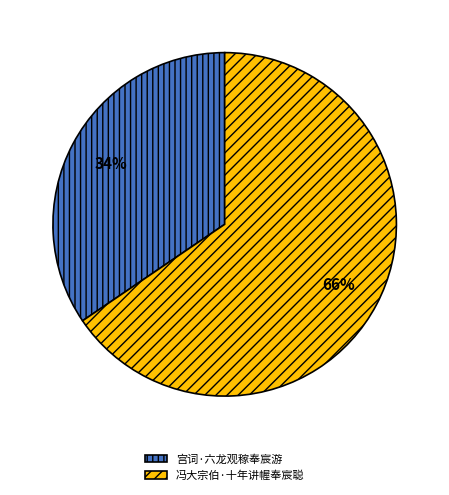

Approximately how many times larger is the value at 宫词·六龙观稼奉宸游 compared to 冯大宗伯·十年讲幄奉宸聪?

0.5